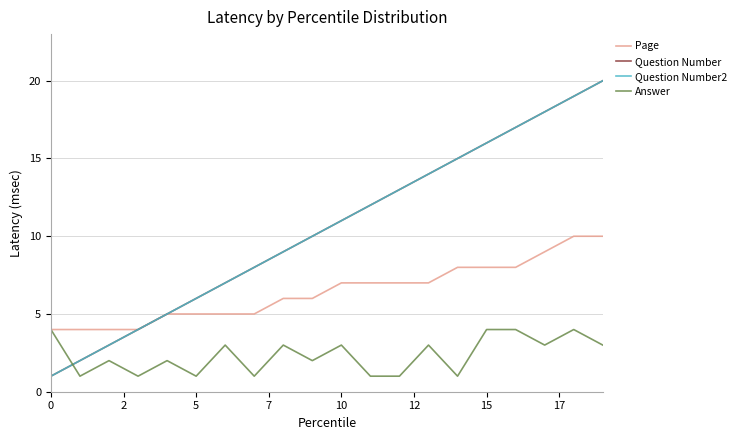

Does the chart have visible grid lines?

Yes